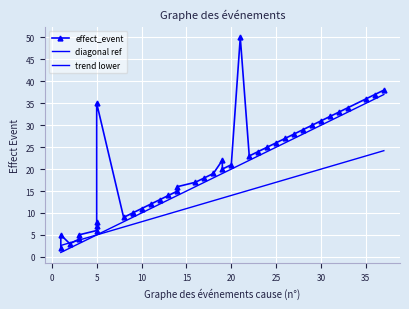

What is the maximum value shown in the chart?

50